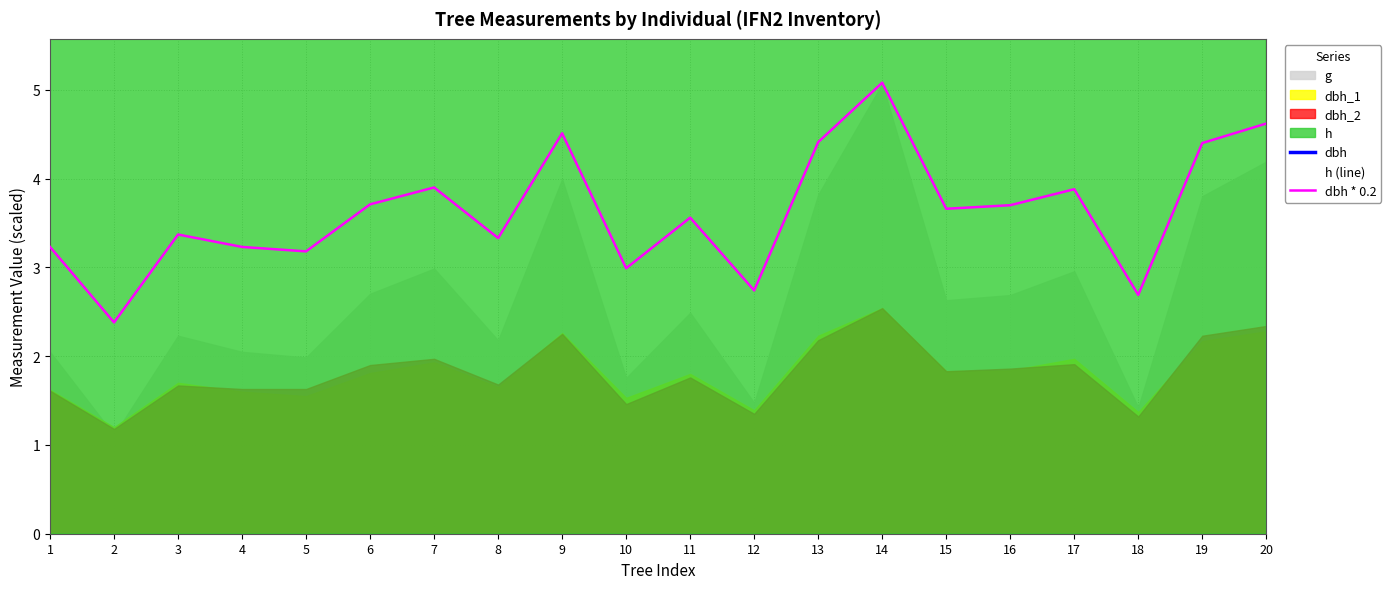

What is the approximate value of dbh at 5?

15.9